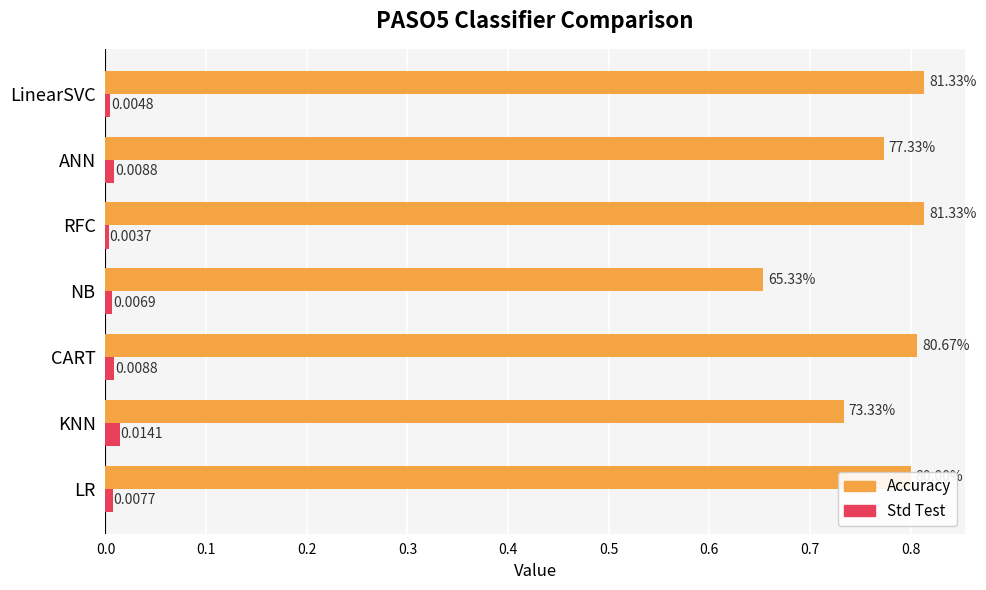

Which category has the lowest value in the Std Test series?

RFC